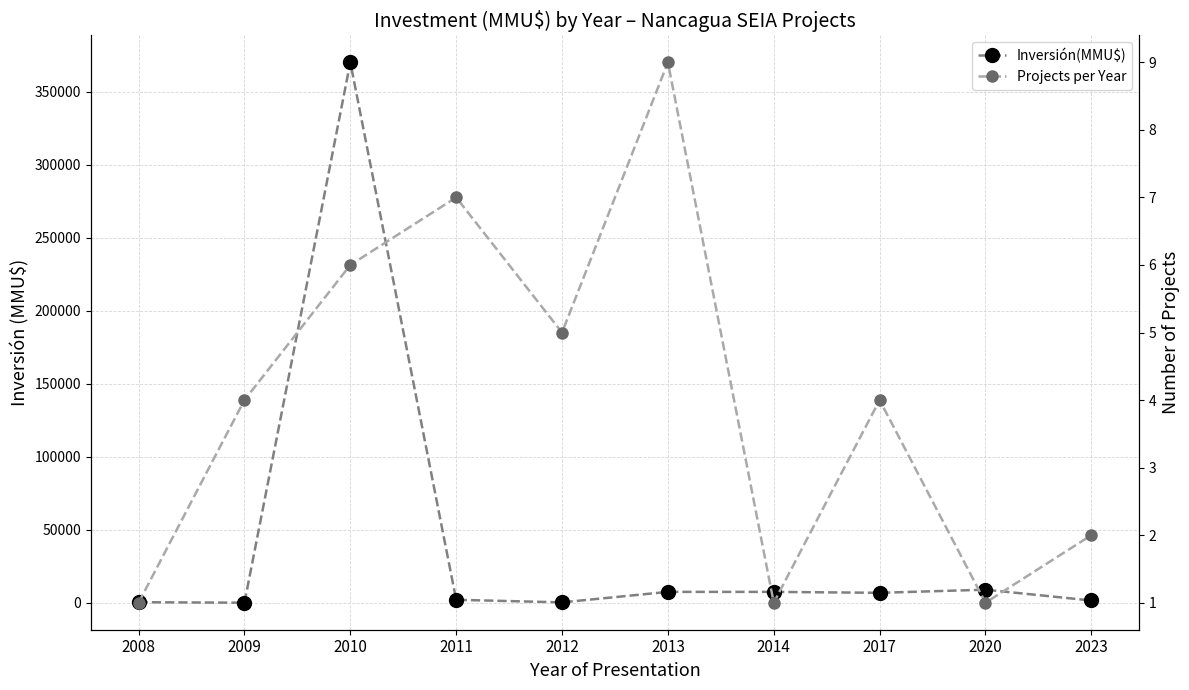

At which label does Projects per Year reach its minimum?

2008